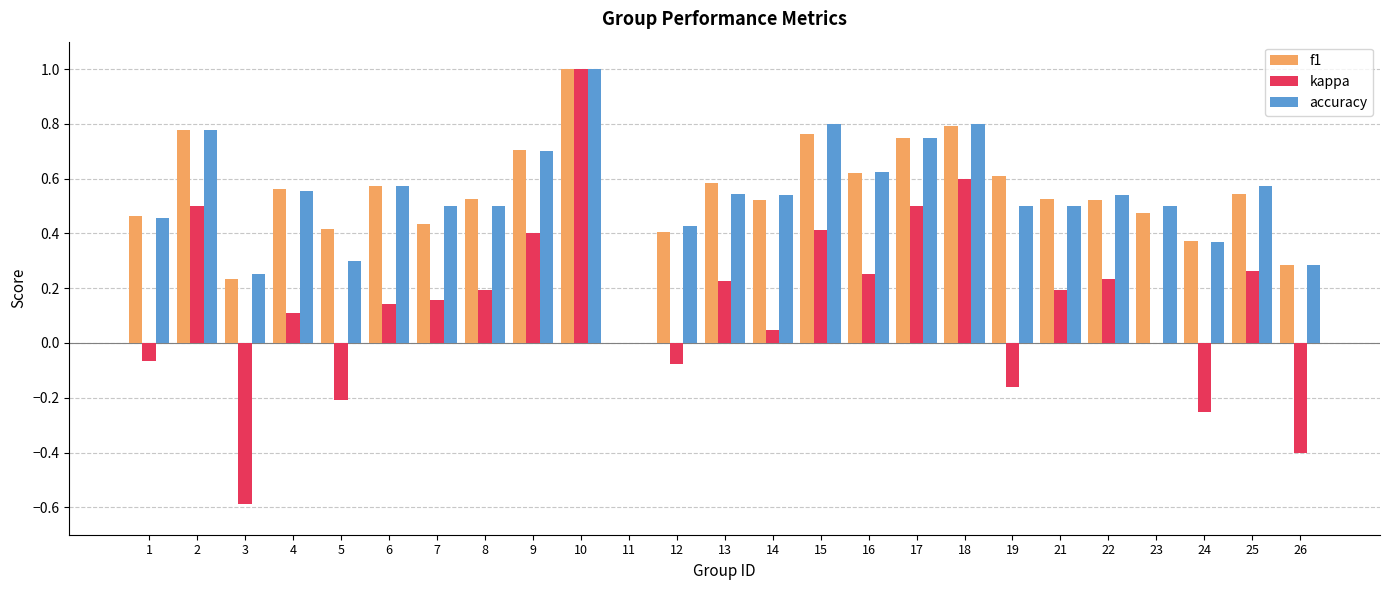

How many values in f1 are above zero?

24